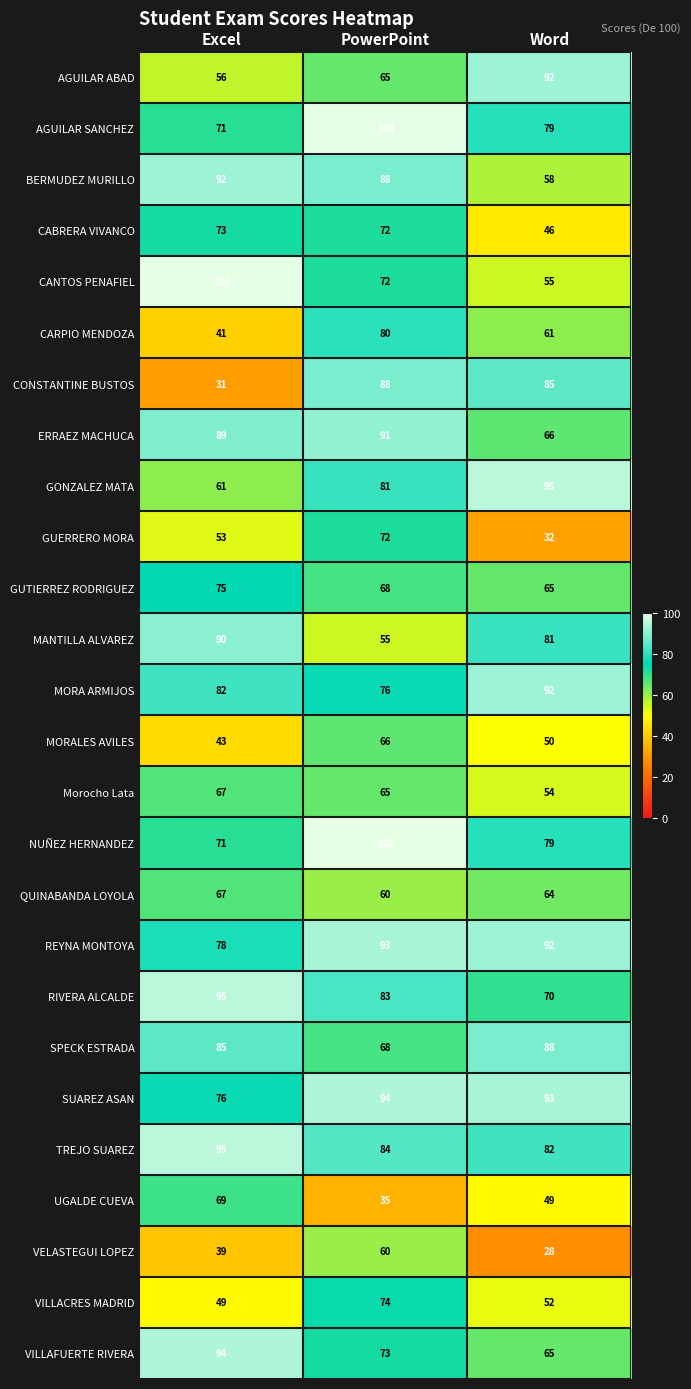

Between Excel and Word, which series saw the biggest shift?

CONSTANTINE BUSTOS